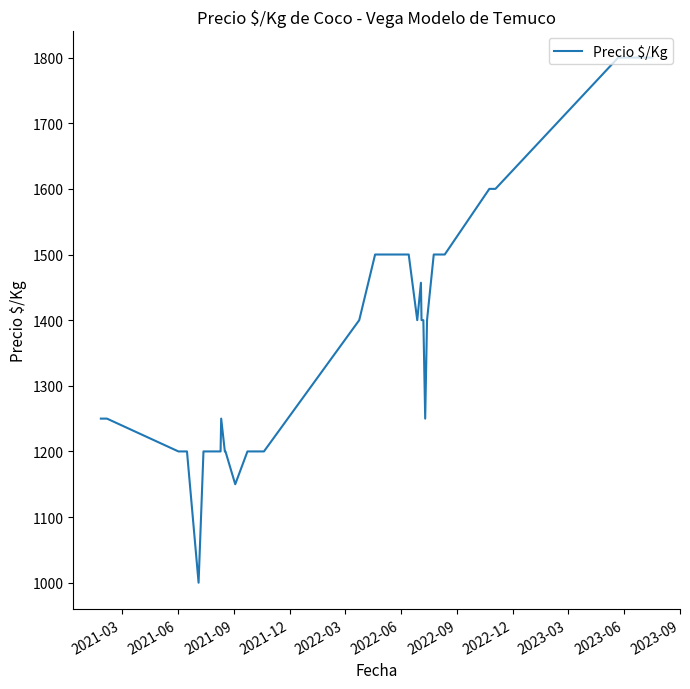

Does the chart have visible grid lines?

No